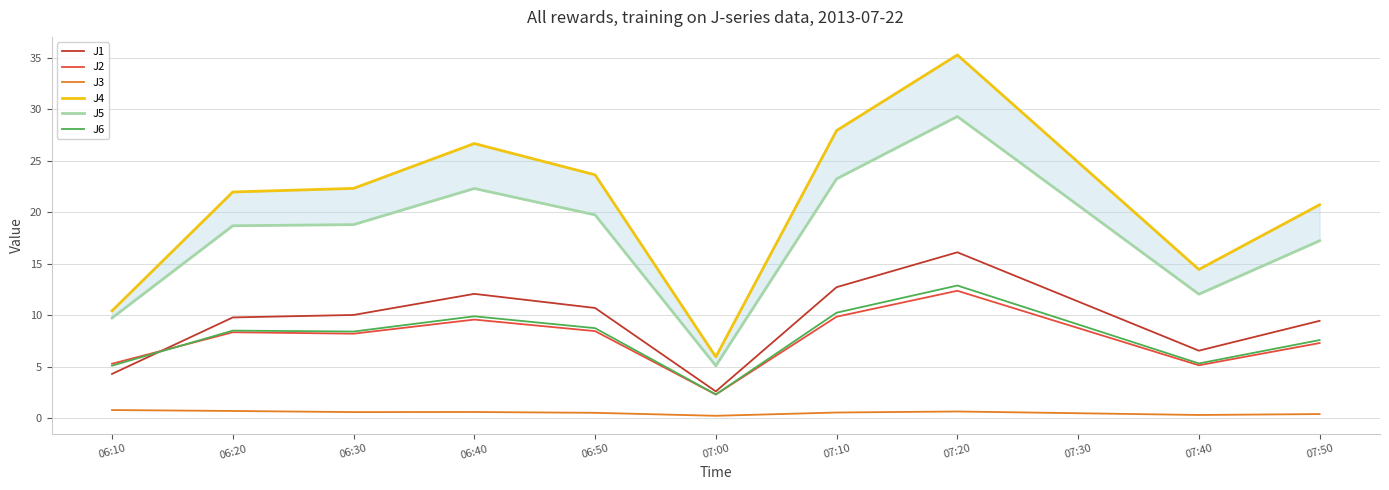

Which series has the widest spread of values?

J4